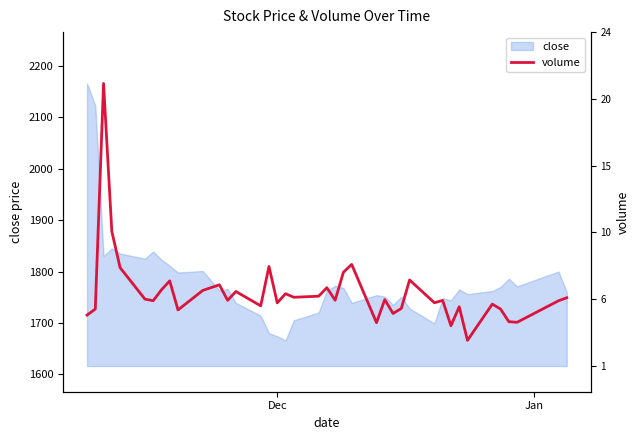

What is the highest value of the close series?

2166